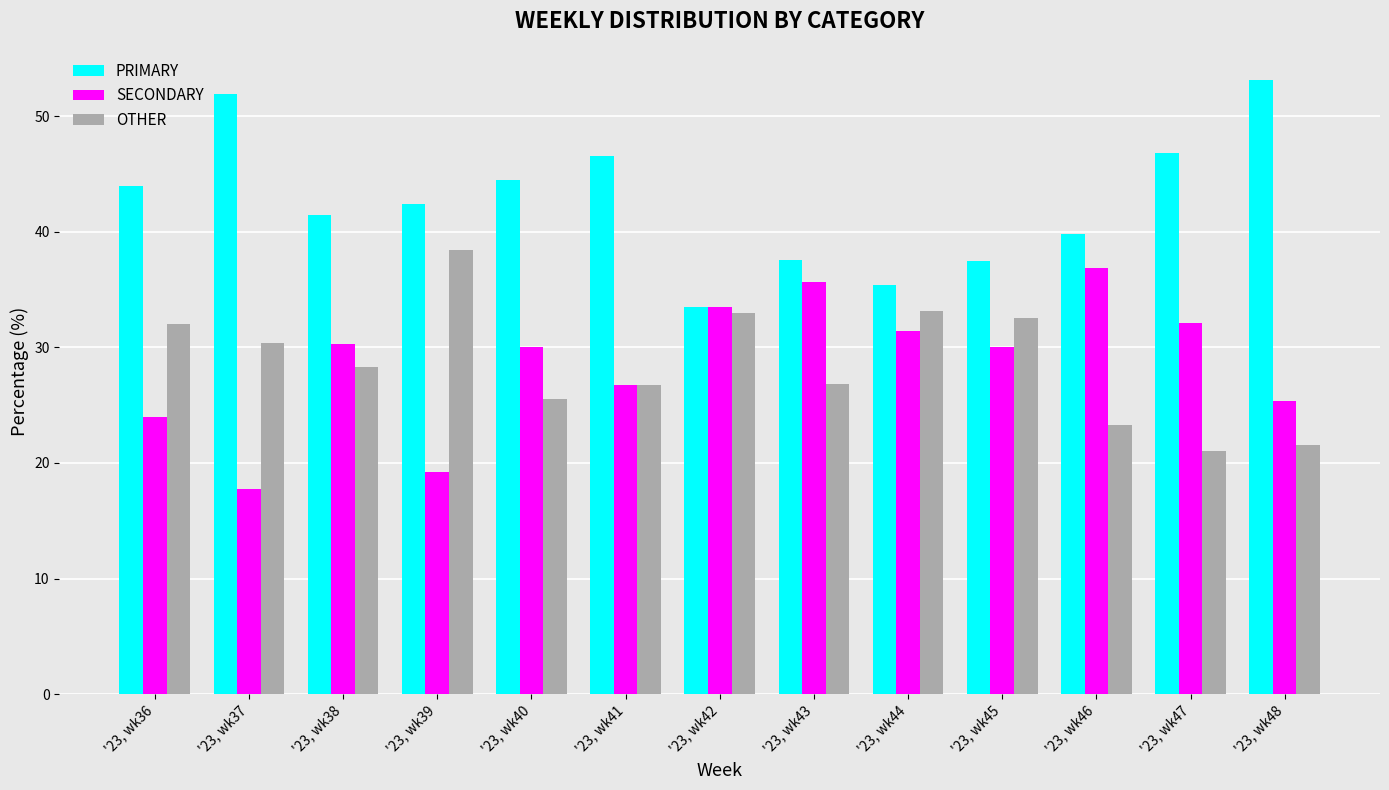

What is the greatest value displayed?

53.2